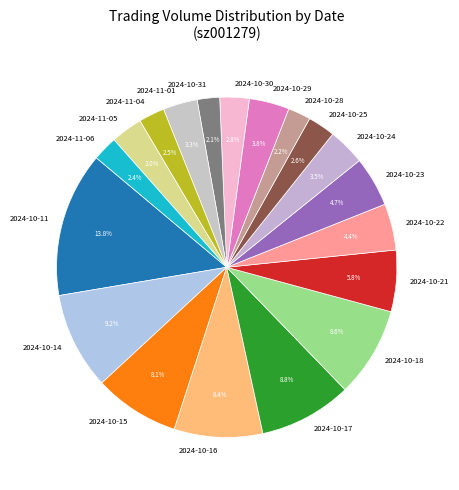

What percentage do 2024-10-15 and 2024-10-25 together represent?

10.7%